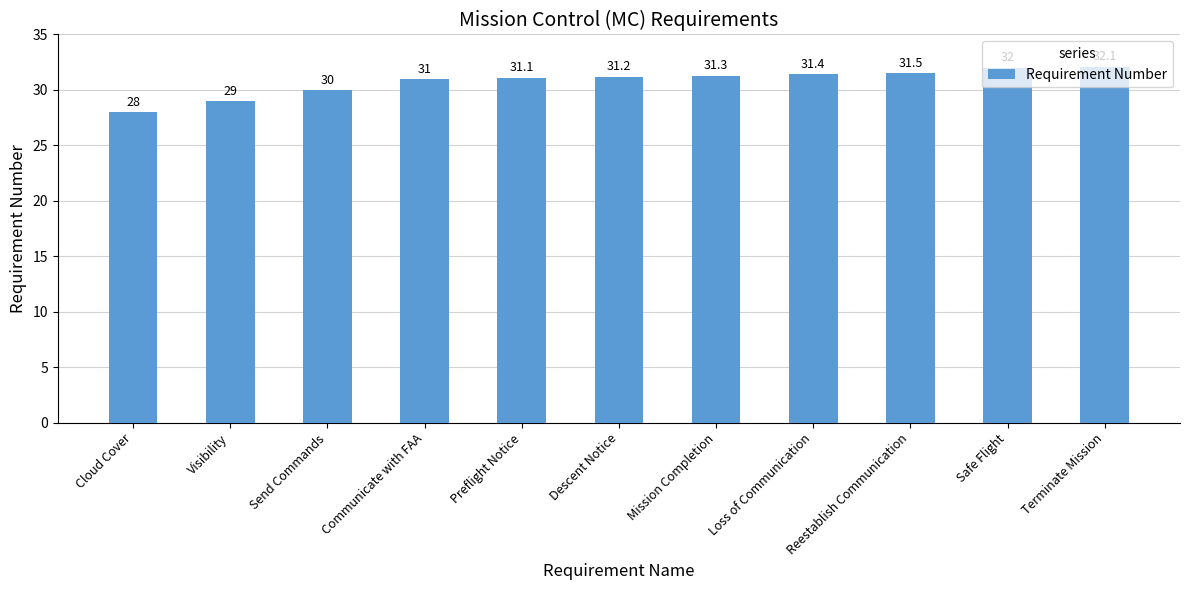

What position from the right is Loss of Communication?

4